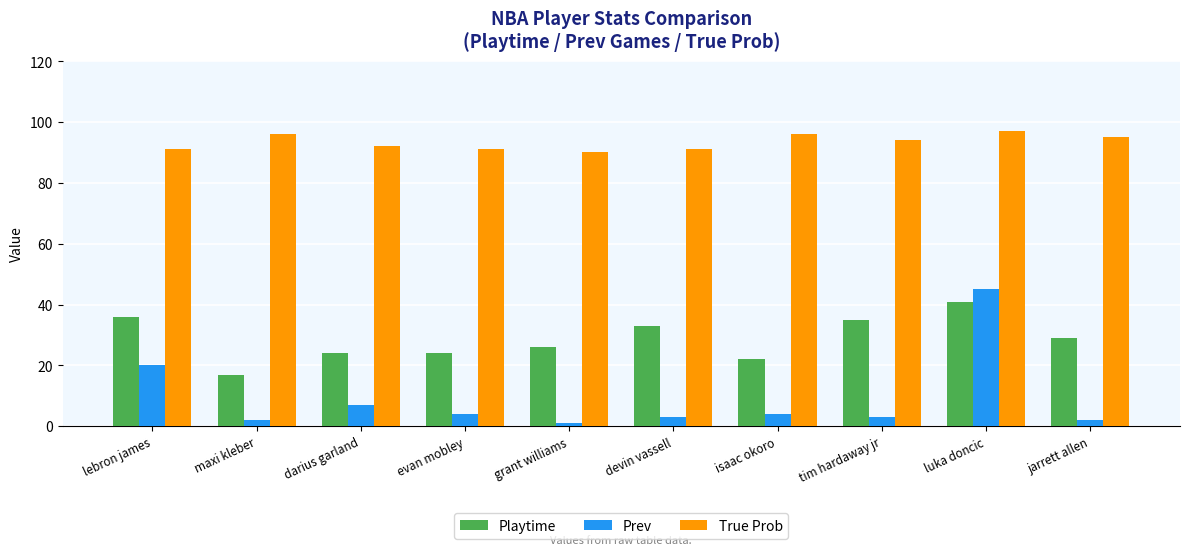

What is the difference between the maximum and minimum values in the True Prob series?

7